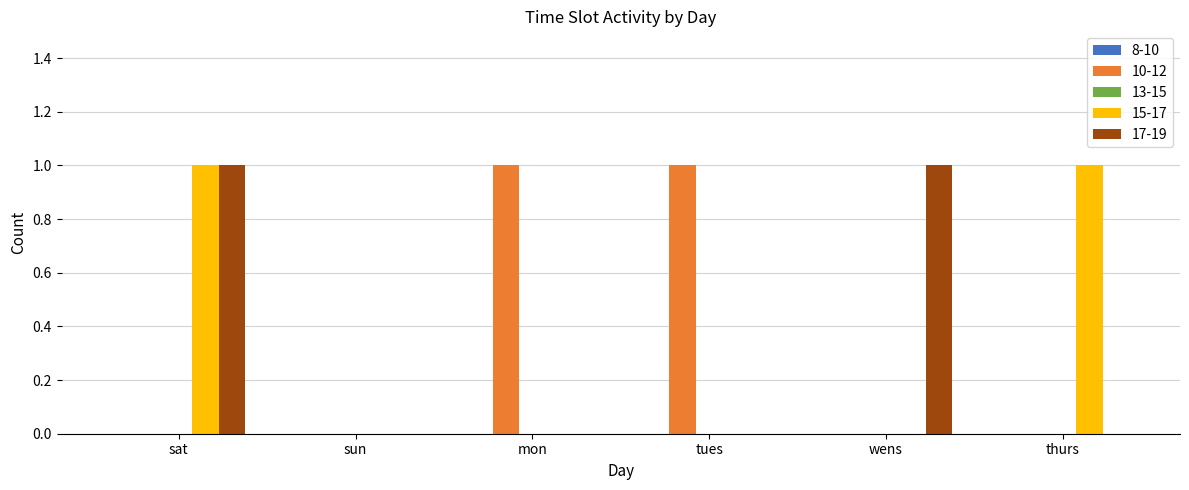

True or false: 10-12 has a value of 2 at mon.

False